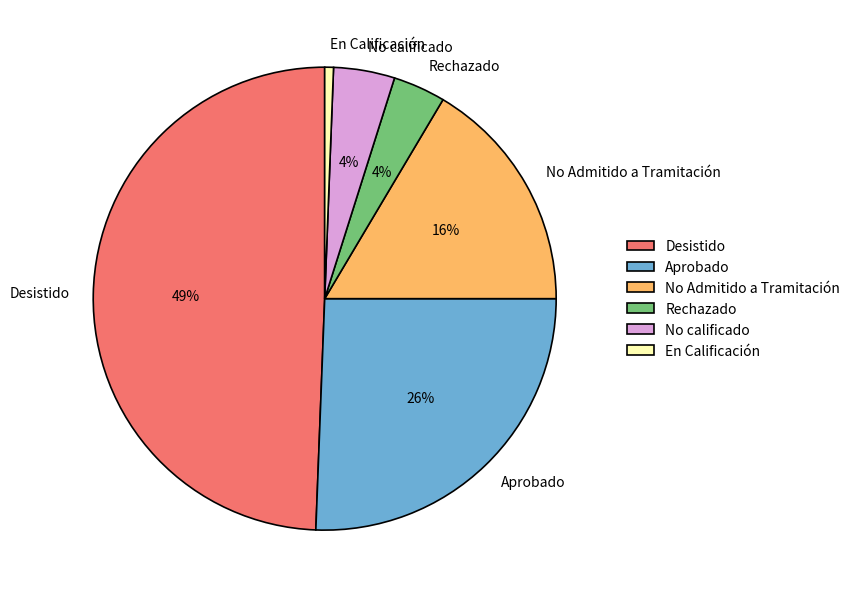

Is there a majority slice in this chart?

No